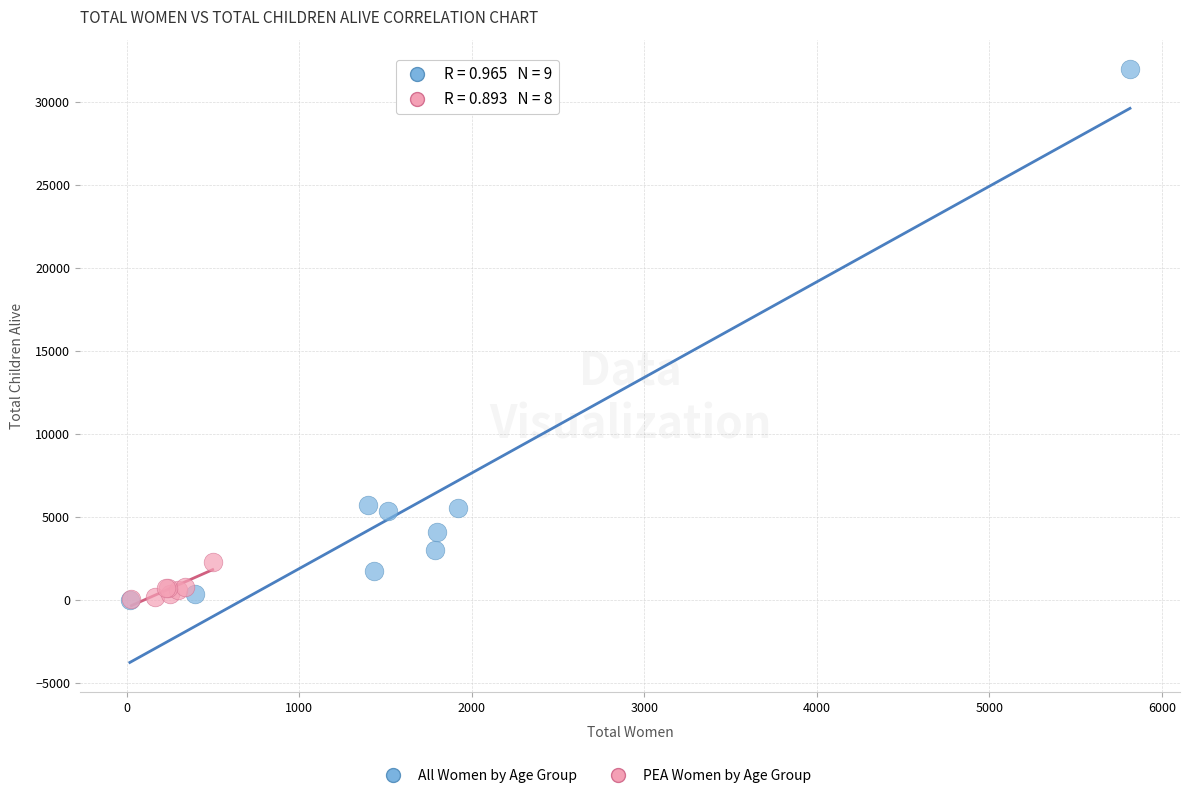

Which series has the widest spread of Y values?

All Women by Age Group